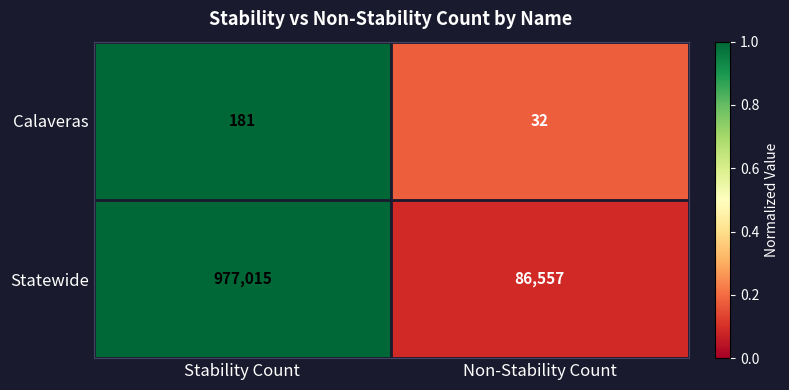

Which series changed the most between Stability Count and Non-Stability Count?

Statewide